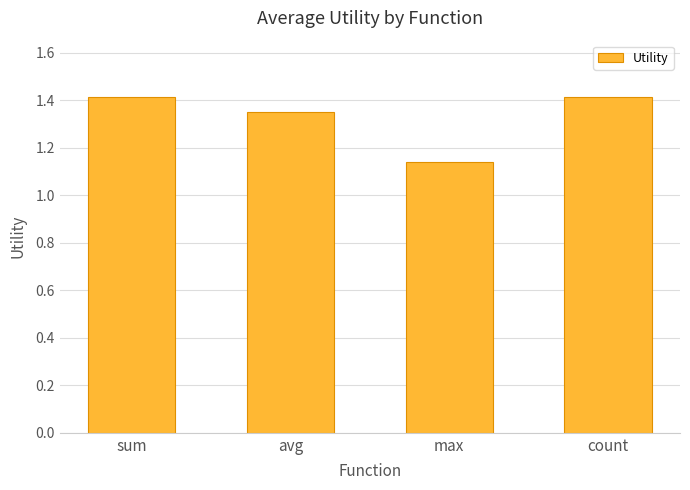

What is the change in value from avg to max?

-0.2